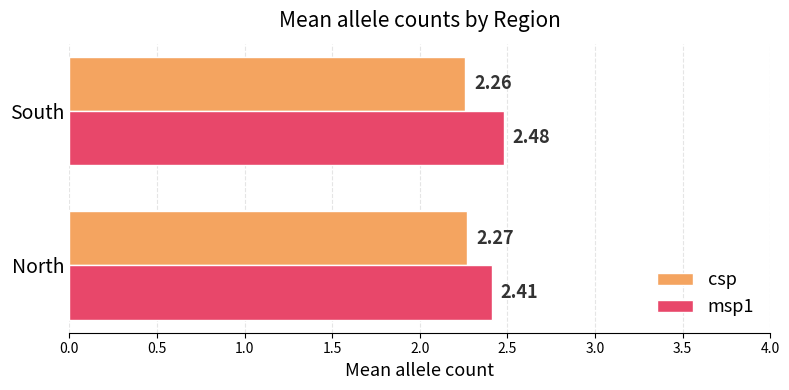

What are all the series names shown in the legend?

csp, msp1